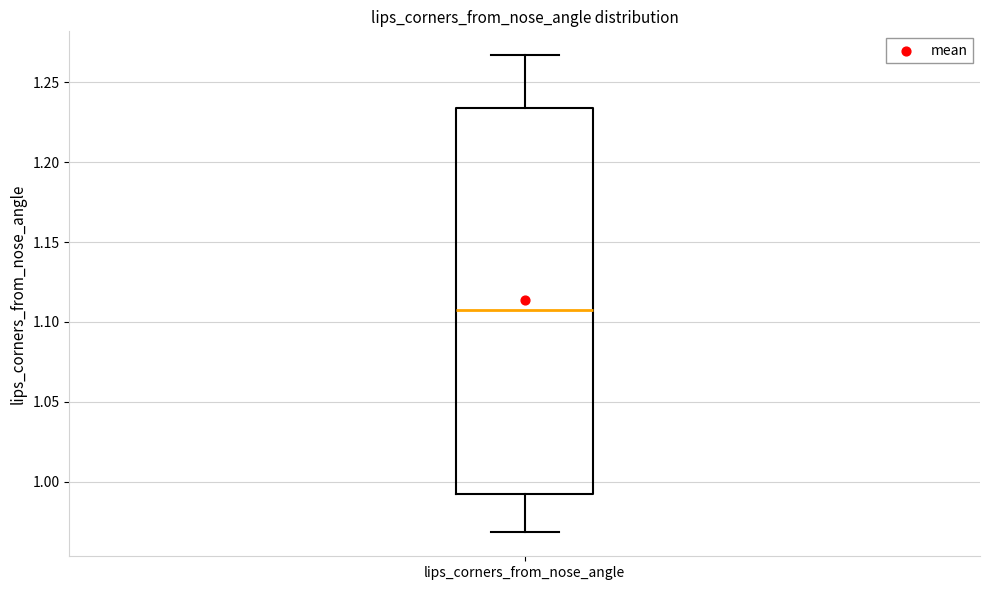

Transcribe this box plot: give where the median line is, the range the box spans, and where the two whiskers end, as read against the y-axis. The values are not printed on the chart, so give them approximately, as read against the axis.

median 1.105, box 0.990 to 1.235, whiskers 0.970 to 1.265